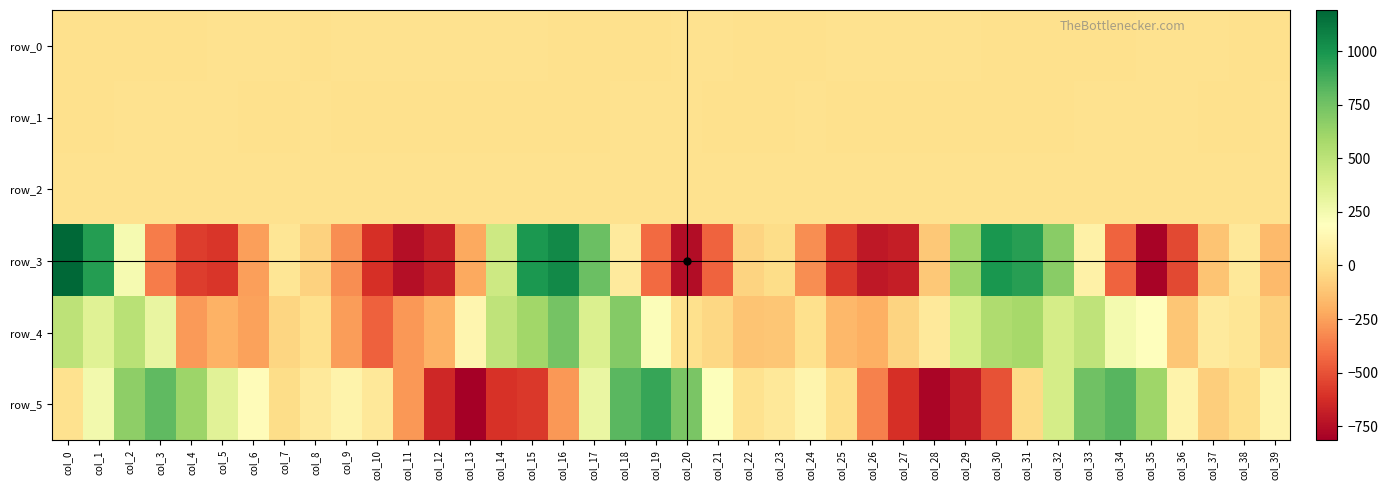

Reading right to left, list all the values displayed in this chart.

row_0: -0.1	-0.1	0.1	0.3	0.2	-0.1	-0.3	-0.4	-0.3	-0.0	0.2	0.3	0.4	0.4	0.3	0.0	-0.1	0.0	0.3	0.2	-0.1	-0.4	-0.5	-0.1	0.3	0.4	0.5	0.7	0.6	0.2	0.1	-0.1	0.1	0.1	0.1	0.0	-0.2	-0.4	-0.3	-0.1
row_1: 0.1	-0.1	-0.1	0.1	0.2	0.3	0.3	-0.0	-0.4	-0.7	-0.9	-0.9	-0.6	-0.3	-0.0	0.1	-0.0	-0.1	0.0	0.2	0.3	0.3	-0.1	-0.4	-0.7	-0.9	-0.9	-0.6	-0.2	-0.0	0.0	0.0	-0.0	-0.1	0.1	0.3	0.3	0.2	-0.2	-0.5
row_2: 0.6	1.0	1.4	1.3	0.6	0.5	0.4	0.5	0.8	1.1	1.5	1.6	1.1	0.8	0.7	0.7	1.0	1.3	1.3	0.8	0.4	0.4	0.5	0.7	1.2	1.5	1.5	1.1	0.9	0.6	0.6	0.8	1.2	1.4	1.0	0.6	0.4	0.4	0.4	0.9
row_3: -158.9	41.4	-117.9	-529.7	-798.5	-445.2	96.9	679.2	956.6	992.8	614.4	-104.5	-683.3	-711.8	-587.0	-313.0	-21.5	-57.9	-444.4	-757.6	-422.5	55.7	777.0	1044.5	988.3	434.3	-227.4	-681.8	-749.8	-620.0	-313.5	-66.3	26.4	-253.6	-589.1	-566.5	-362.0	237.9	963.6	1193.1
row_4: -72.1	29.7	62.0	-117.2	196.2	244.8	492.1	406.3	583.9	552.9	393.8	48.7	-61.0	-202.9	-166.9	-5.1	-116.0	-125.1	-43.9	-4.7	211.6	692.2	371.5	739.4	603.2	488.6	127.0	-189.5	-282.2	-449.3	-266.5	-4.9	-53.3	-244.8	-195.6	-270.9	305.1	515.7	345.7	499.4
row_5: 116.4	-12.6	-84.2	111.6	609.0	829.5	759.5	405.9	-30.6	-501.1	-704.8	-790.6	-616.9	-348.8	-12.9	124.6	44.6	7.0	200.4	722.6	917.7	817.2	295.7	-275.0	-585.6	-608.9	-816.2	-650.7	-281.6	41.0	115.2	52.9	-21.9	171.9	339.2	619.0	800.9	661.1	255.3	1.9